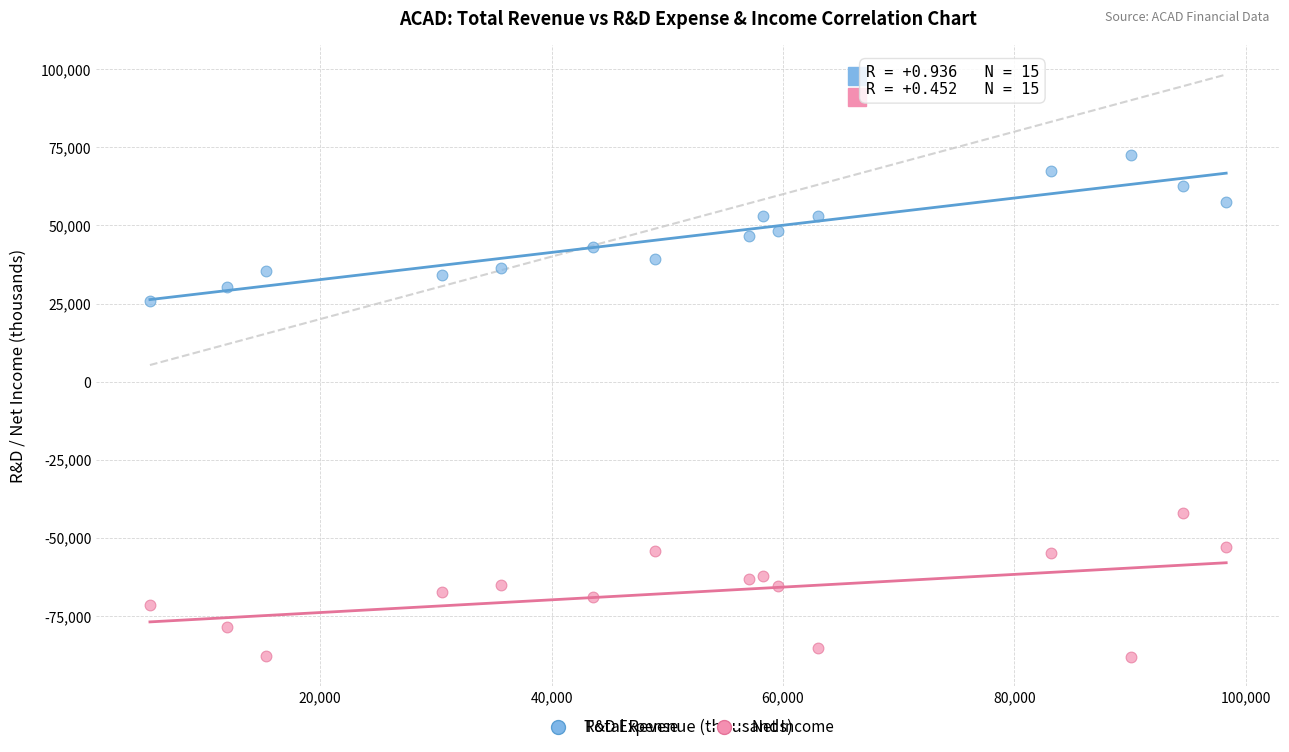

Which series reaches the minimum Y coordinate?

Net Income